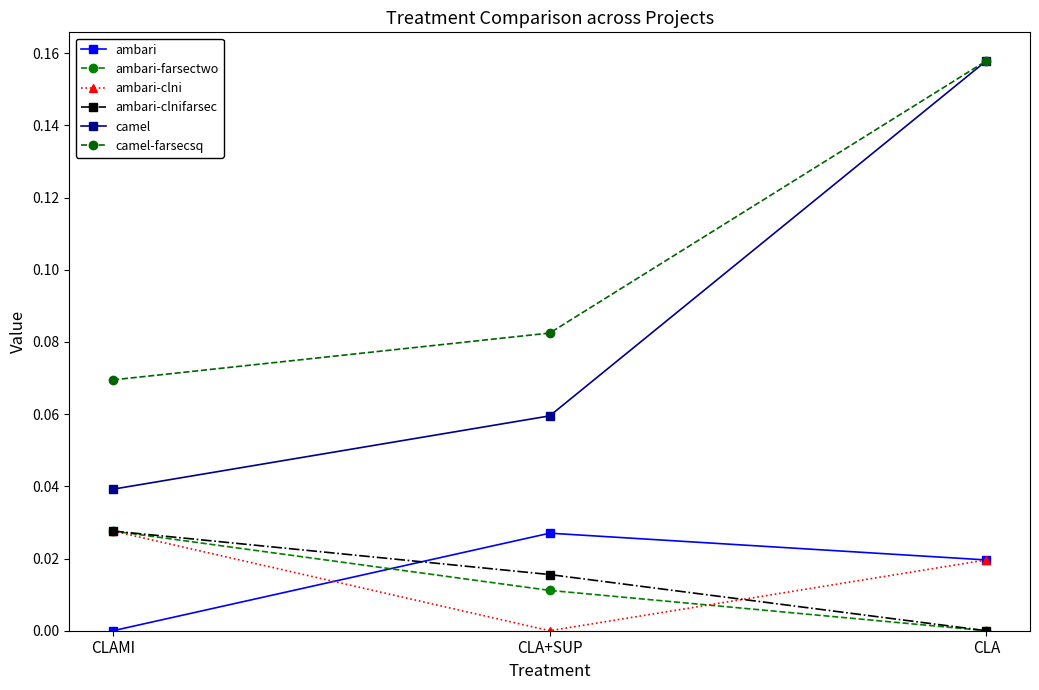

Reading left to right, list all the values displayed in this chart.

ambari: 0.0	0.0	0.0
ambari-farsectwo: 0.0	0.0	0.0
ambari-clni: 0.0	0.0	0.0
ambari-clnifarsec: 0.0	0.0	0.0
camel: 0.0	0.1	0.2
camel-farsecsq: 0.1	0.1	0.2